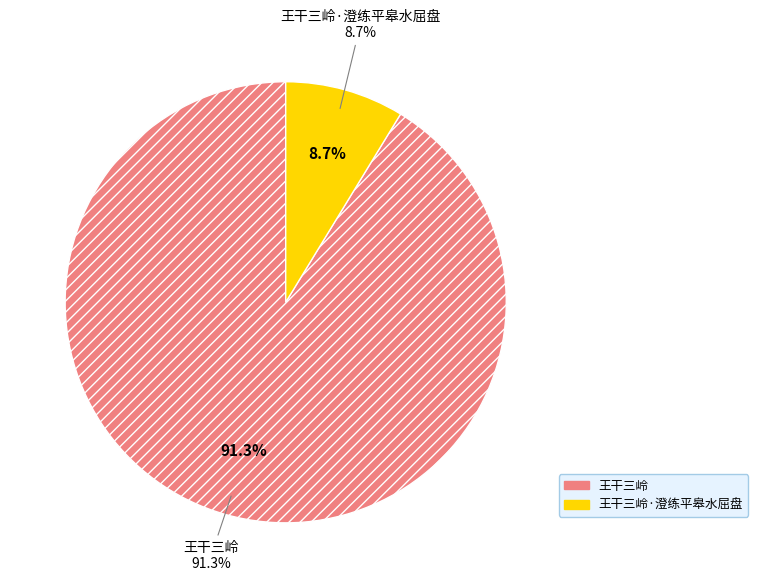

To the nearest percent, what is the combined percentage of 王干三岭·澄练平皋水屈盘 and 王干三岭?

100%